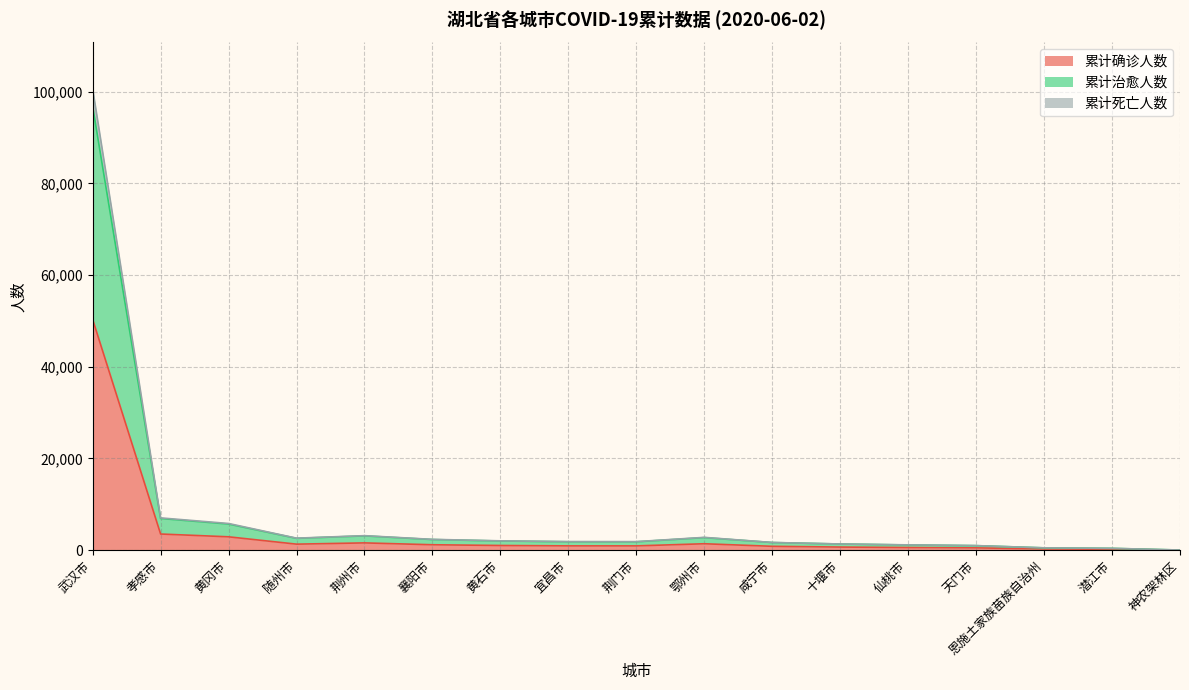

At which category is the sum across all series the highest?

武汉市